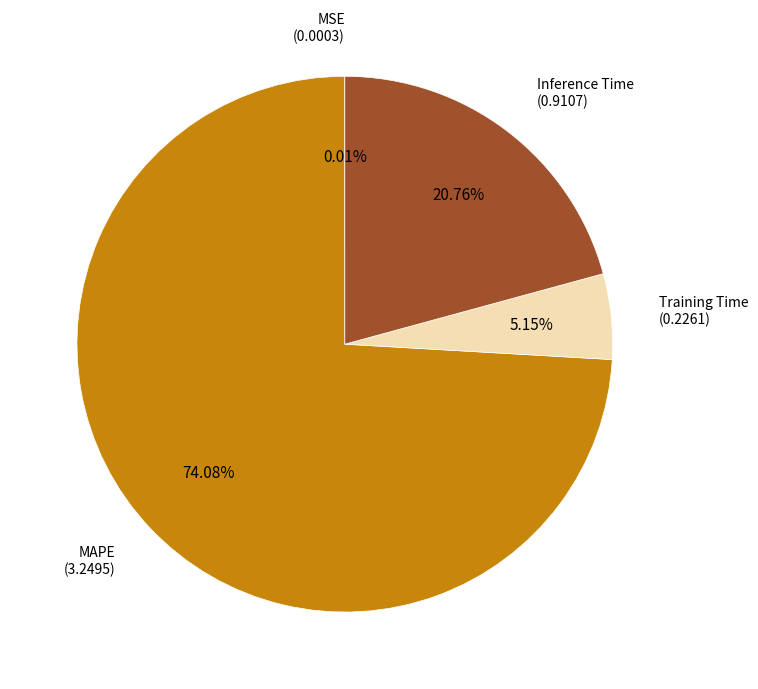

Rank the categories by value from lowest to highest.

MSE, Training Time, Inference Time, MAPE